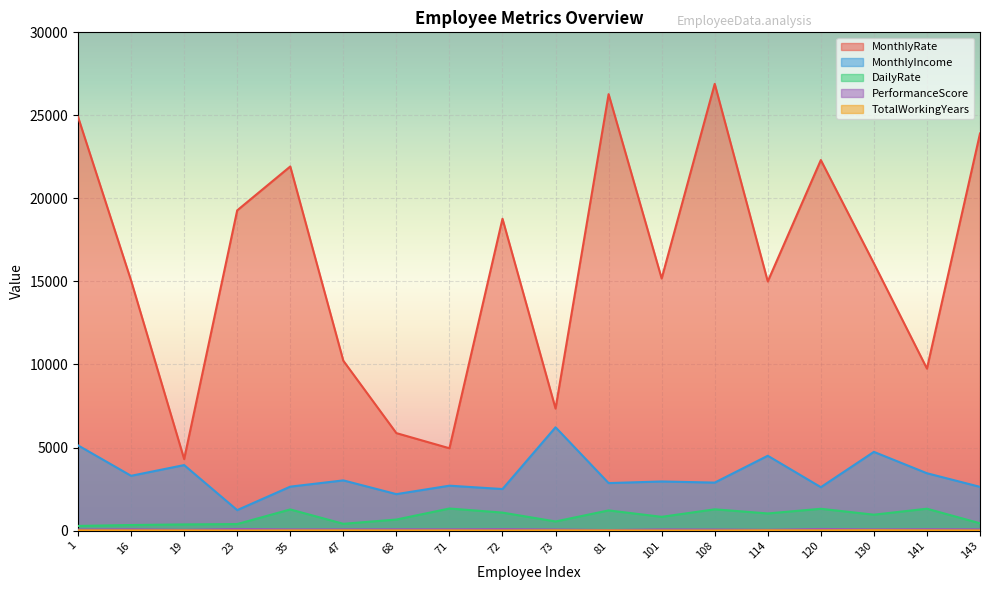

Which series has the largest range (max minus min)?

MonthlyRate